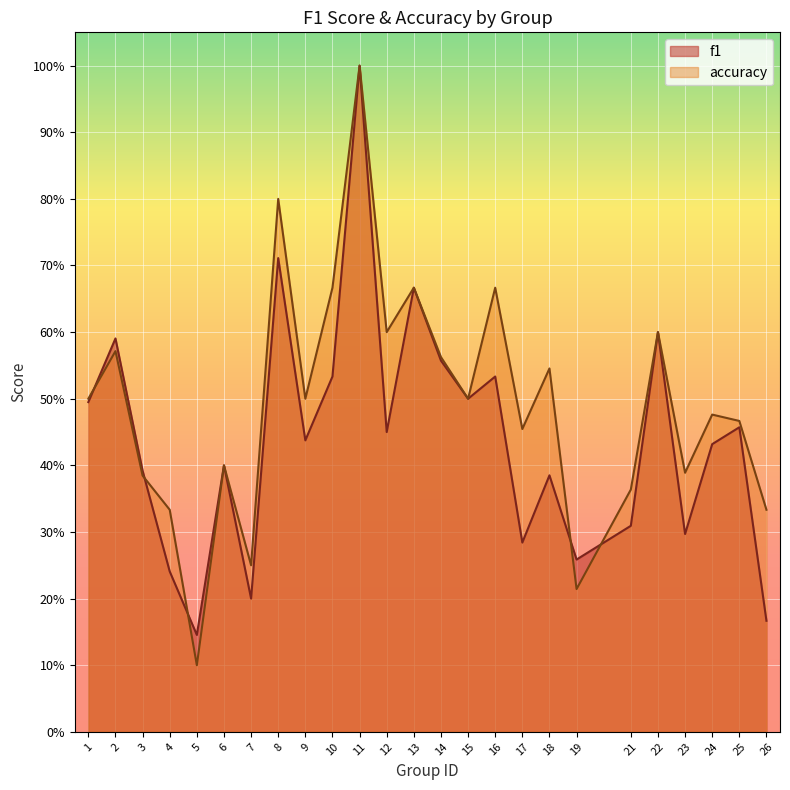

True or false: f1 has a value of 0.2 at 21.

False